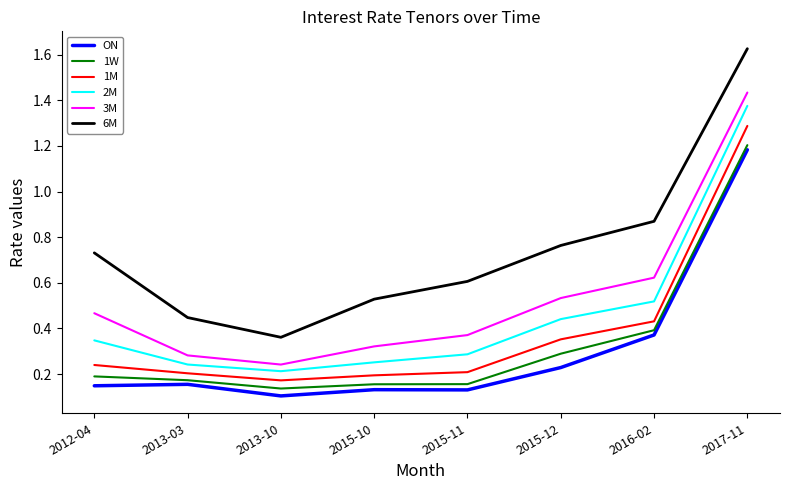

Where is the first local minimum for 2M?

2013-10